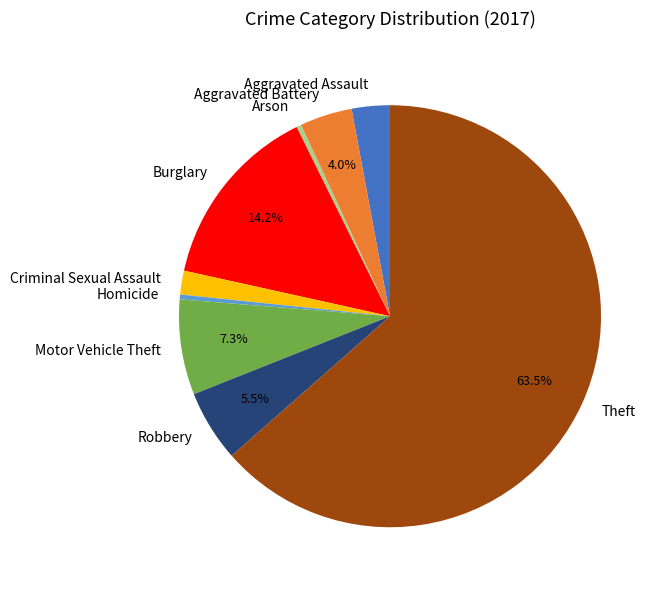

To the nearest percent, what is the difference between the Motor Vehicle Theft and Arson slice percentages?

7%